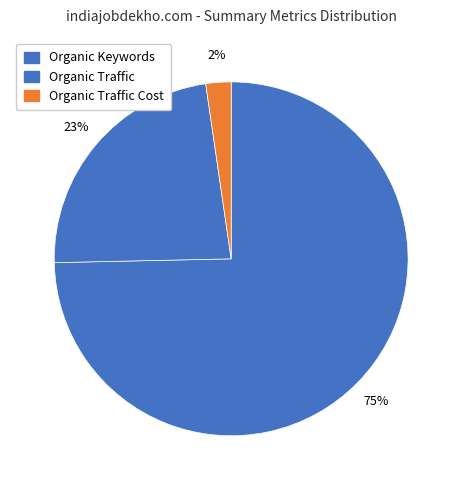

Is there a majority slice in this chart?

Yes